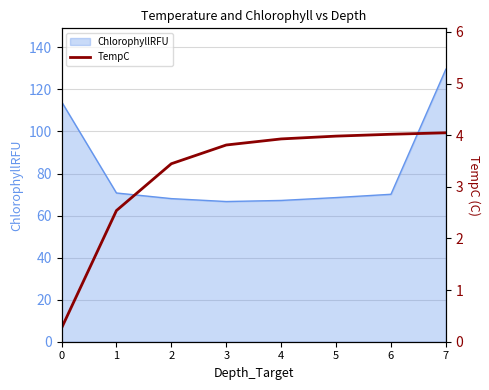

List the labels in order of value, largest first.

7, 6, 5, 4, 3, 2, 1, 0